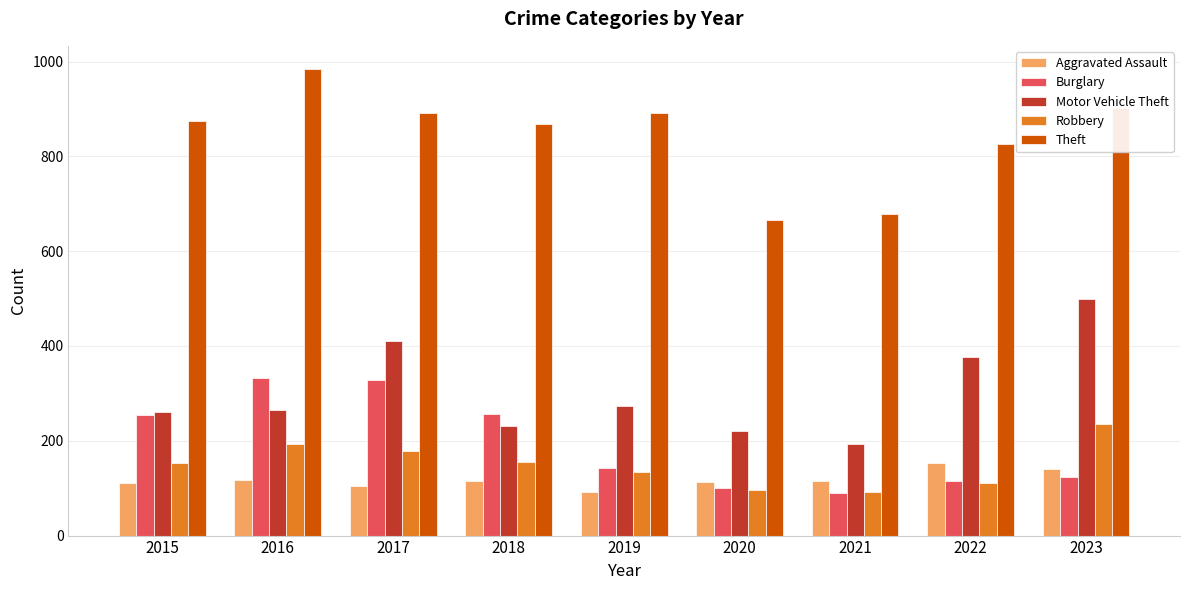

At 2018, list the series in order from largest to smallest.

Theft, Burglary, Motor Vehicle Theft, Robbery, Aggravated Assault